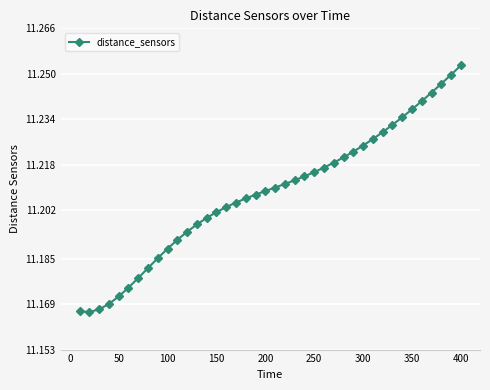

Is this an area chart (filled region under the line)?

No